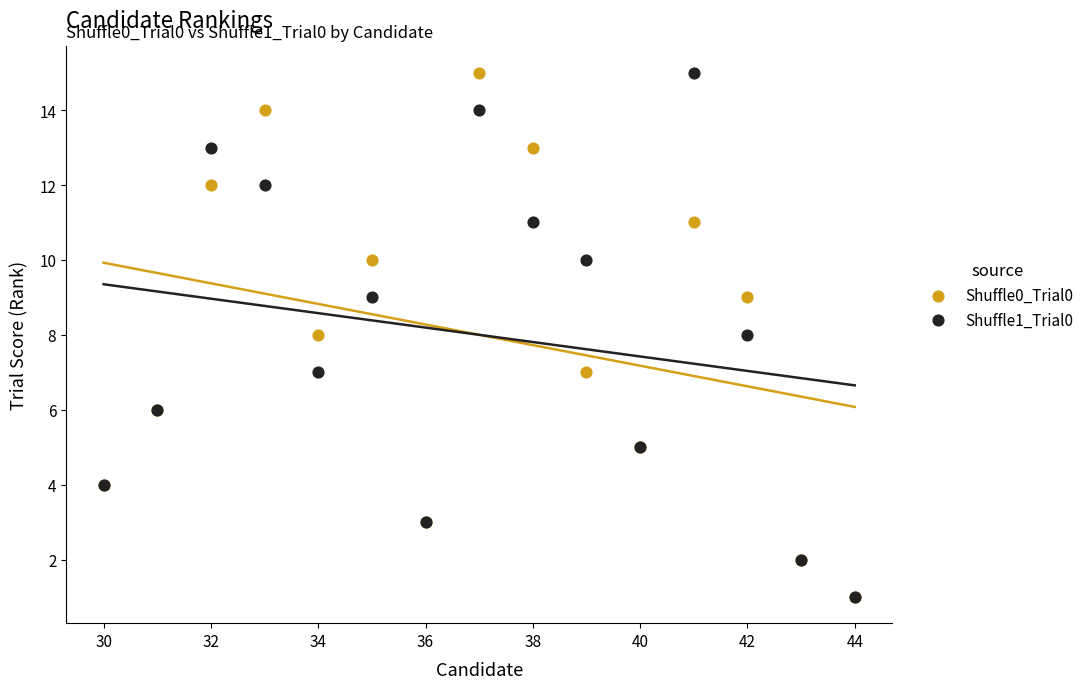

What are all the series names shown in the legend?

Shuffle0_Trial0, Shuffle1_Trial0